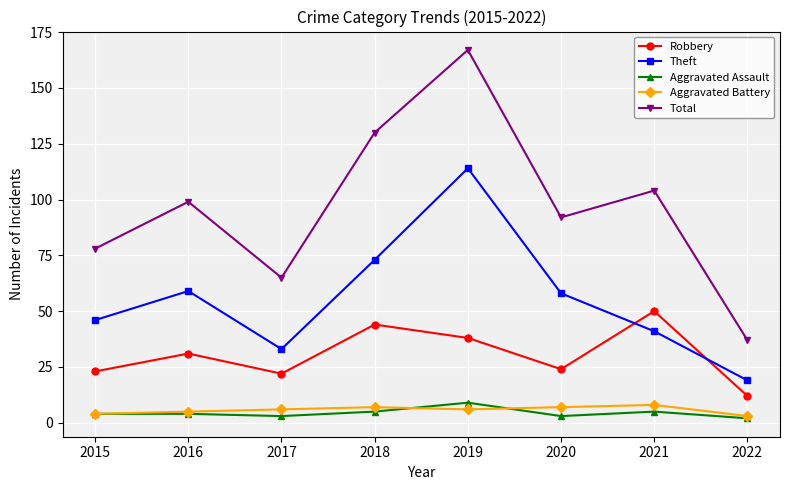

List the labels in order of Total value, largest first.

2019, 2018, 2021, 2016, 2020, 2015, 2017, 2022